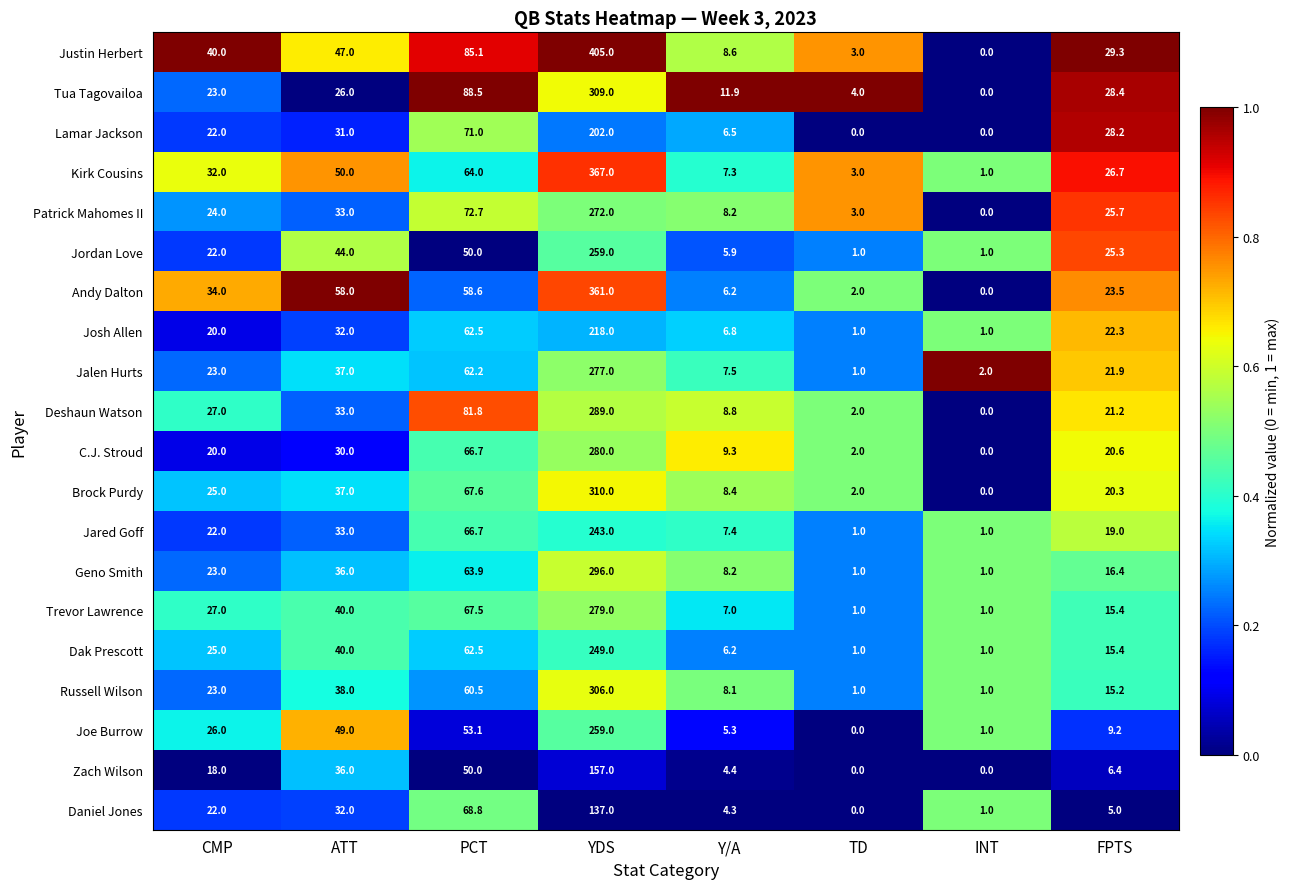

The value of Joe Burrow at CMP is 26.0. True or false?

True